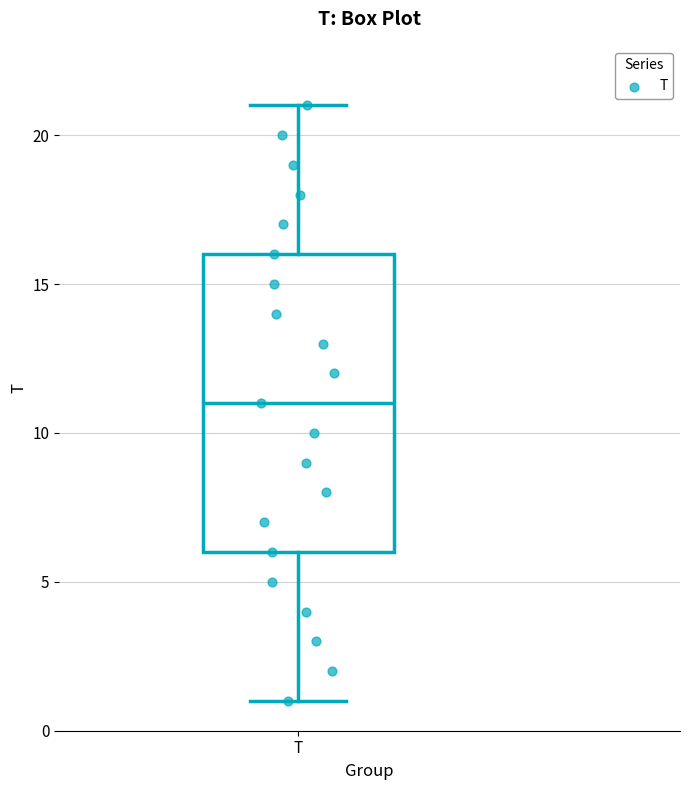

Read this box plot against the y-axis: the position of the median line, the range covered by the box, and the ends of both whiskers. The values are not printed on the chart, so give them approximately, as read against the axis.

median 11, box 6 to 16, whiskers 1 to 21